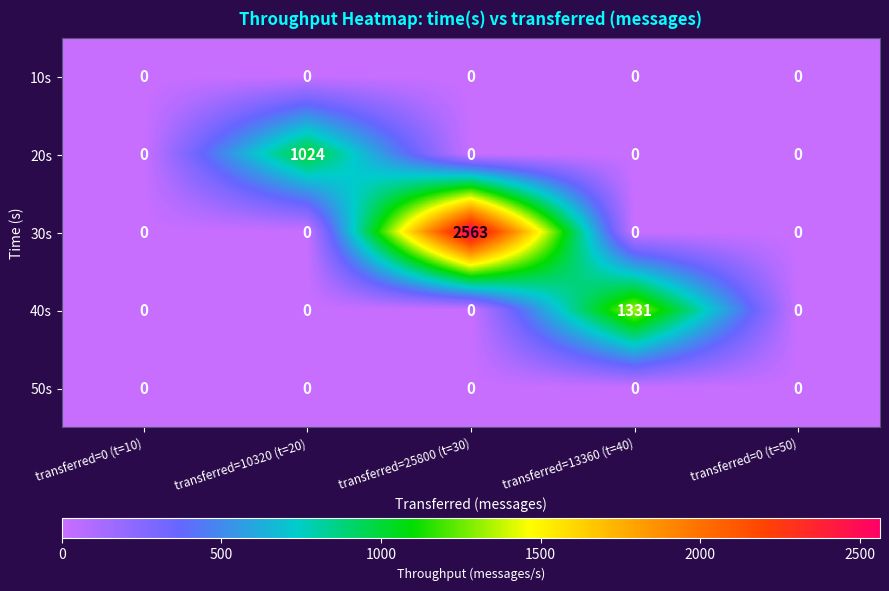

Count the number of categories in the chart.

5